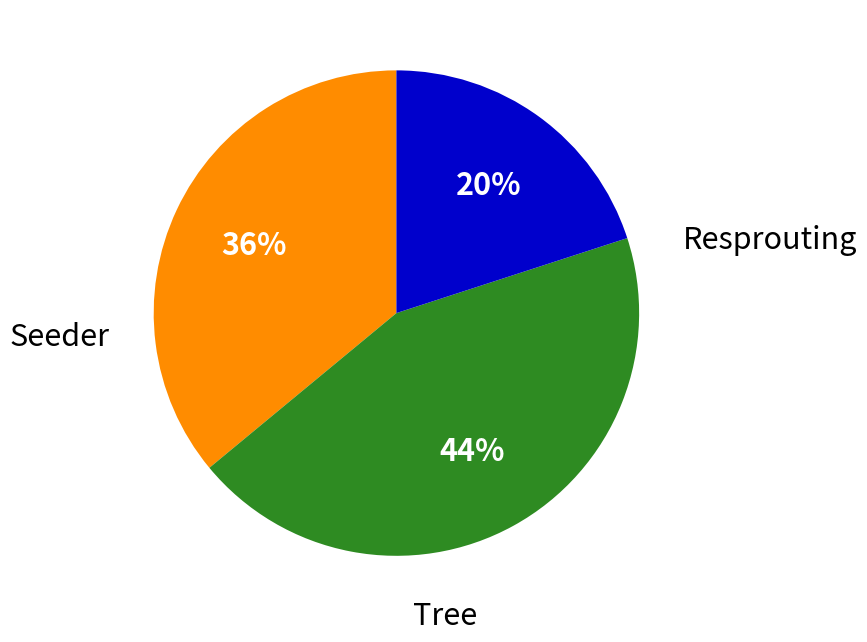

Is there a majority slice in this chart?

No